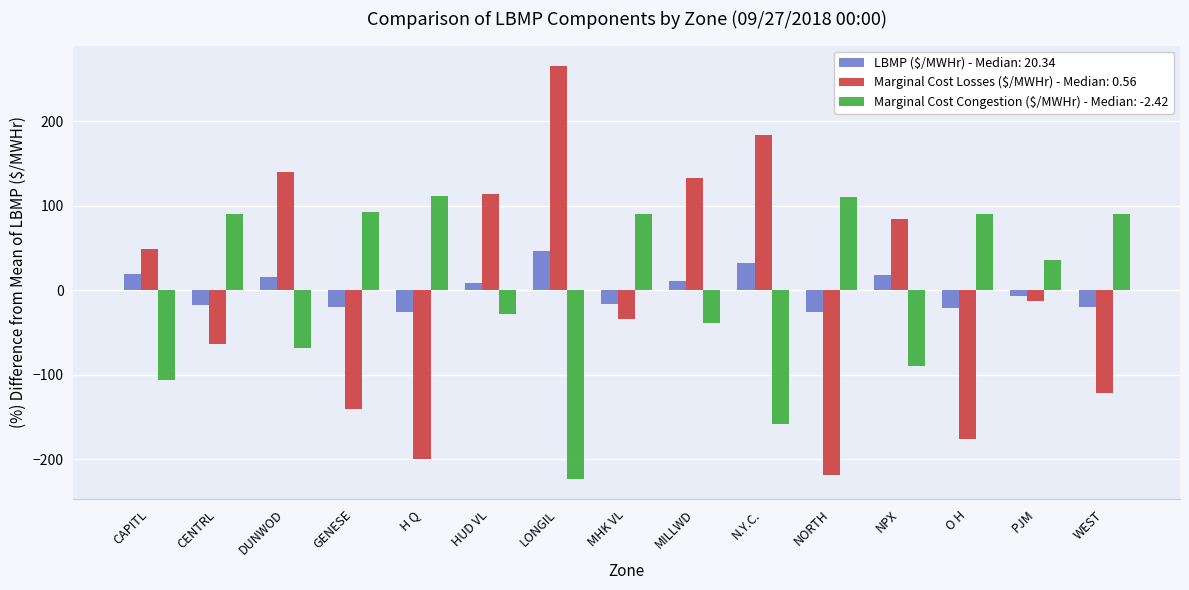

What is the lowest value of the LBMP ($/MWHr) - Median: 20.34 series?

-25.6